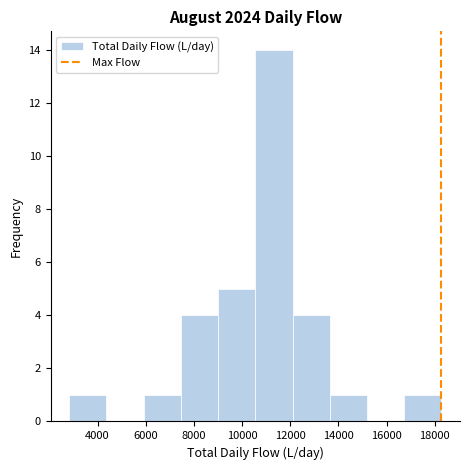

Reading left to right, list every bar in this chart as the range it spans on the x-axis followed by its height. Neither the bar edges nor the heights are printed on the chart, so give them approximately, as read against the axes.

2800 to 4400: 1
4400 to 6000: 0
6000 to 7400: 1
7400 to 9000: 4
9000 to 10600: 5
10600 to 12000: 14
12000 to 13600: 4
13600 to 15200: 1
15200 to 16800: 0
16800 to 18200: 1